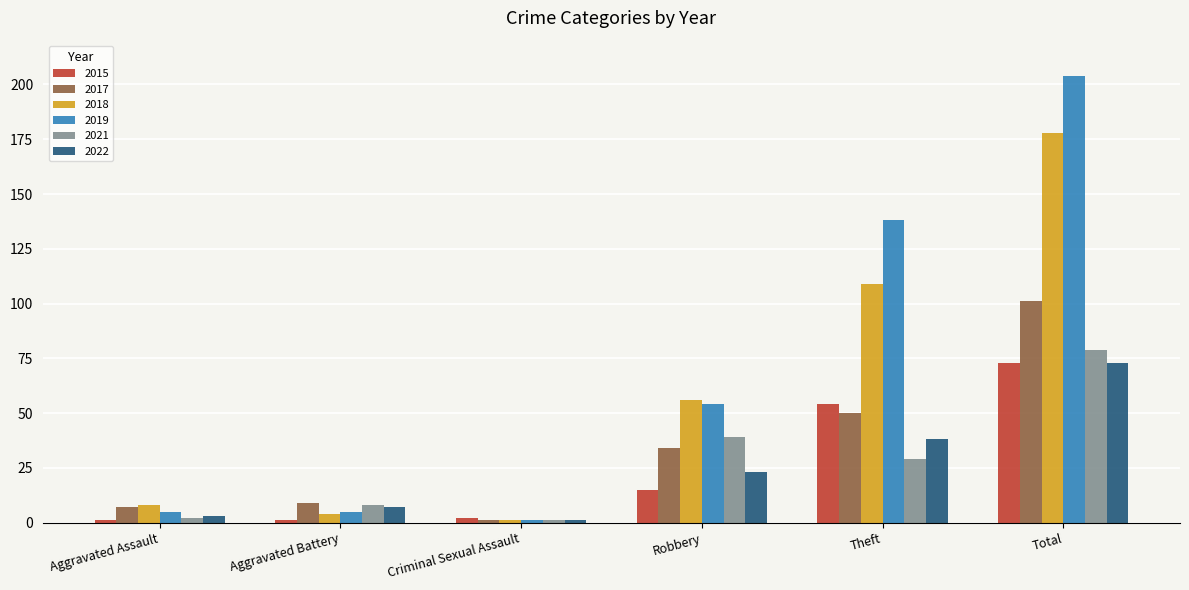

What is the difference between the 2018 values at Aggravated Battery and Aggravated Assault?

4